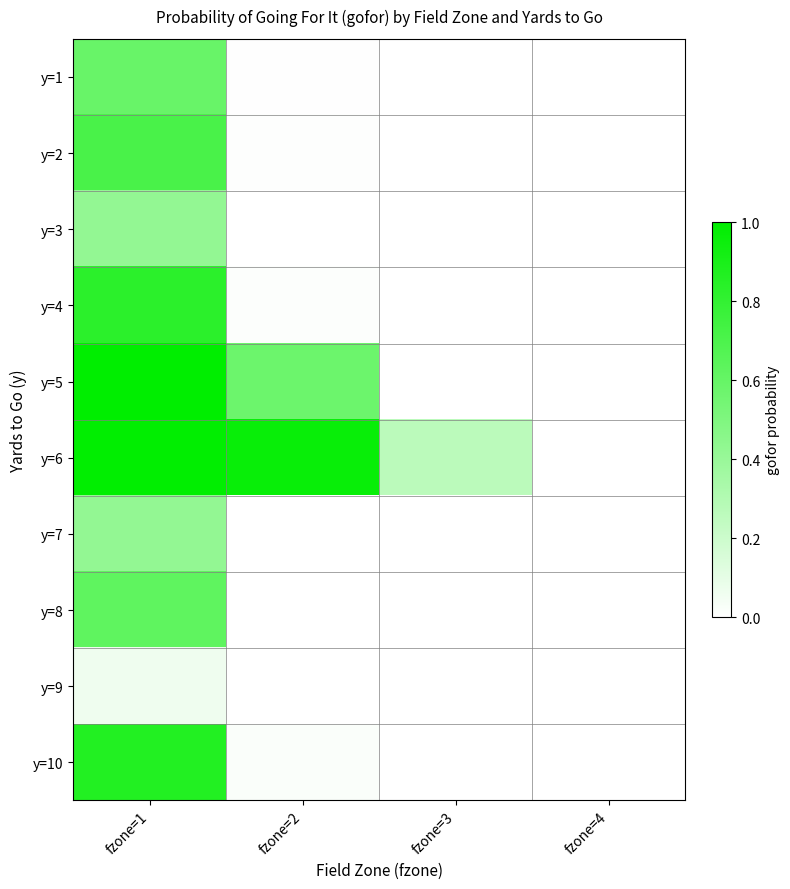

What is the total value across all series at fzone=2?

1.6